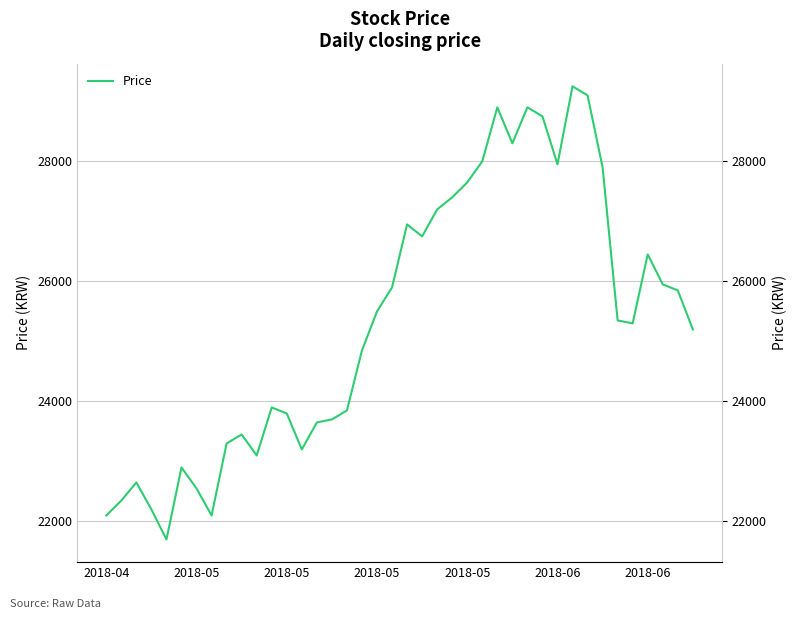

At which category does the chart reach its minimum across all series?

2018-05